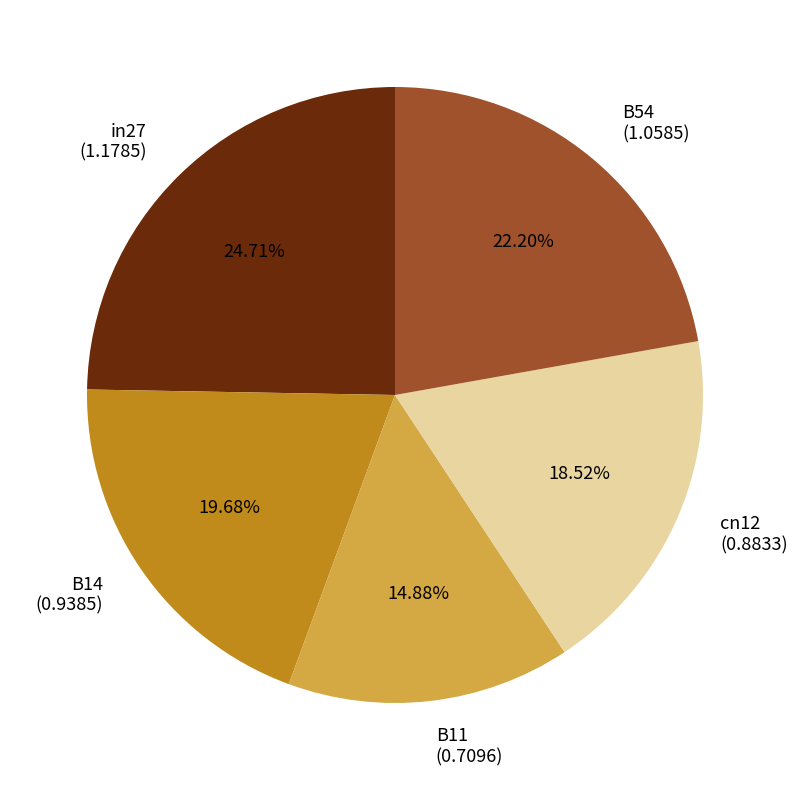

Does in27 represent more than half of the total?

No